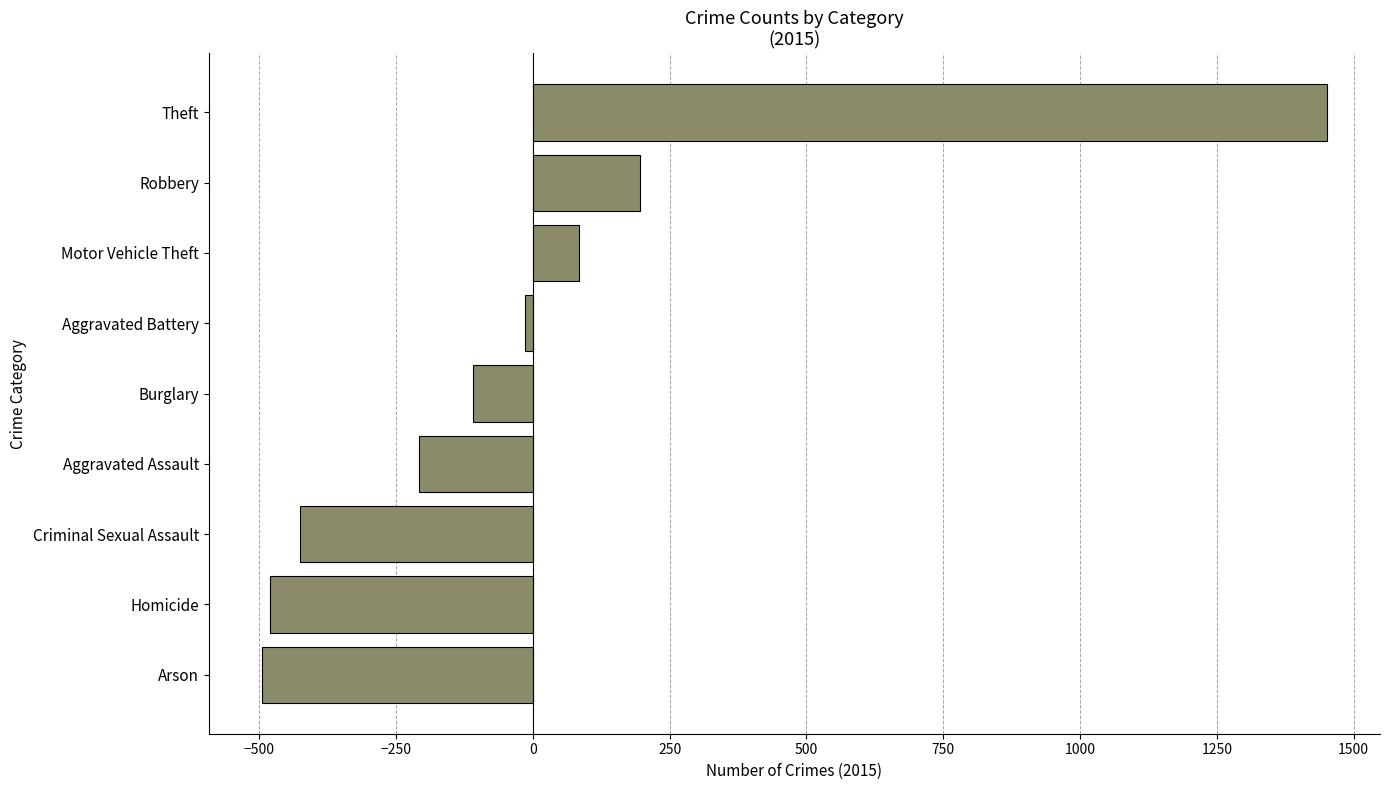

Where is the data nearest to the value 478?

Robbery